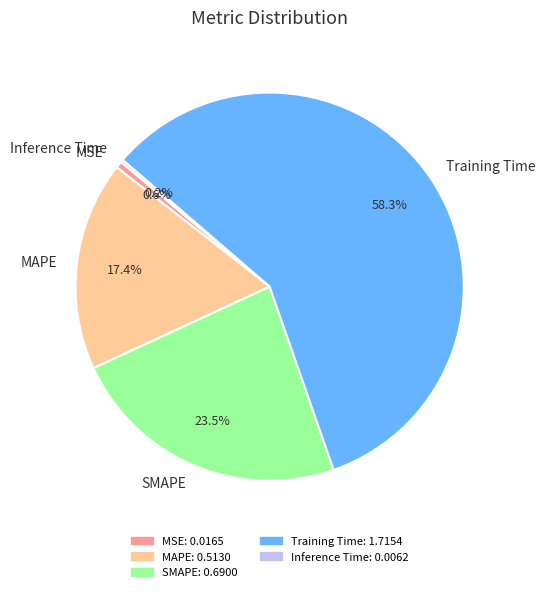

What is the largest slice in the pie chart?

Training Time